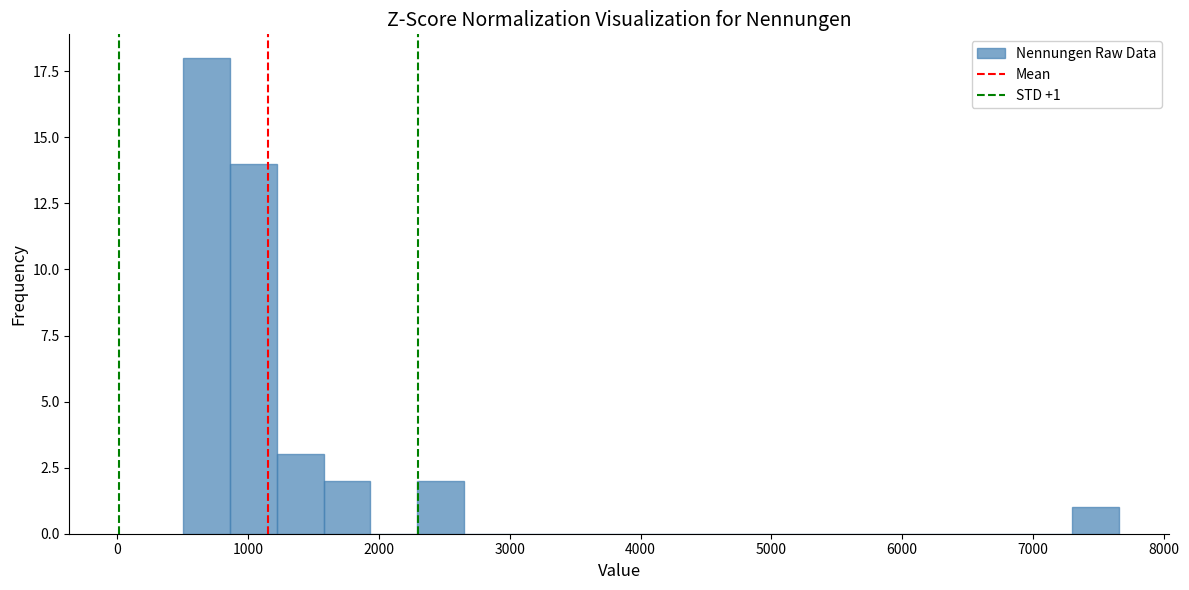

Around what value on the x-axis is the tallest bar? Give the approximate position of its centre, as read against the axis.

700